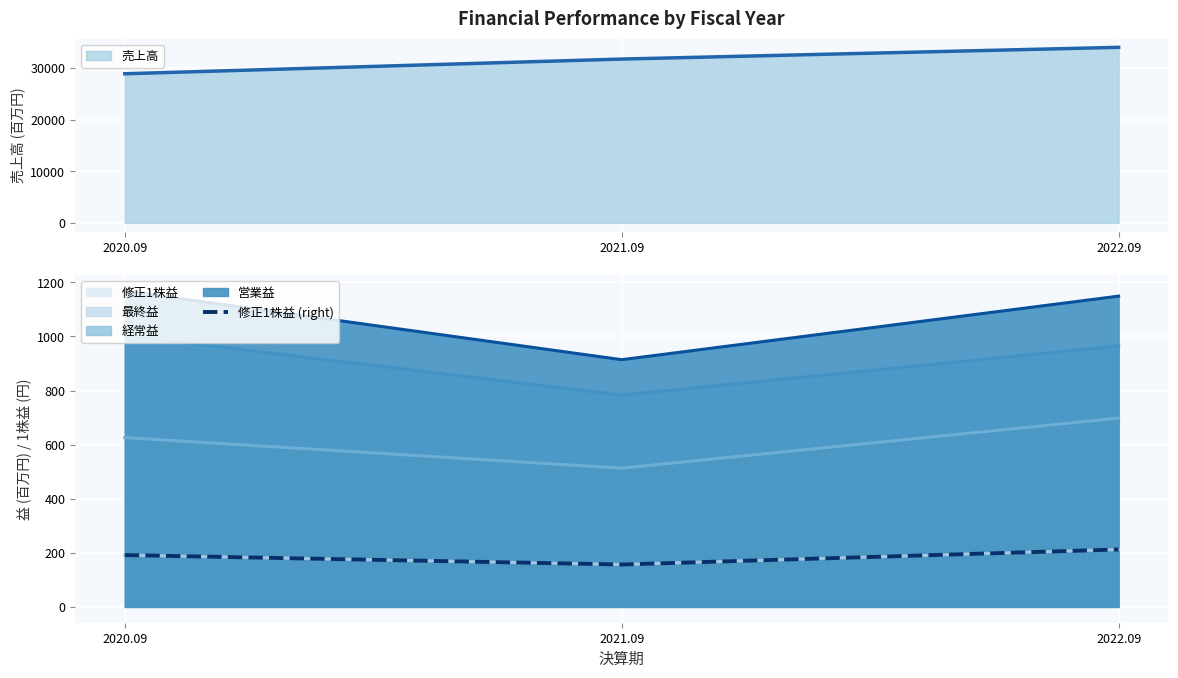

True or false: the data shows 95.7 at 2020.09.

False